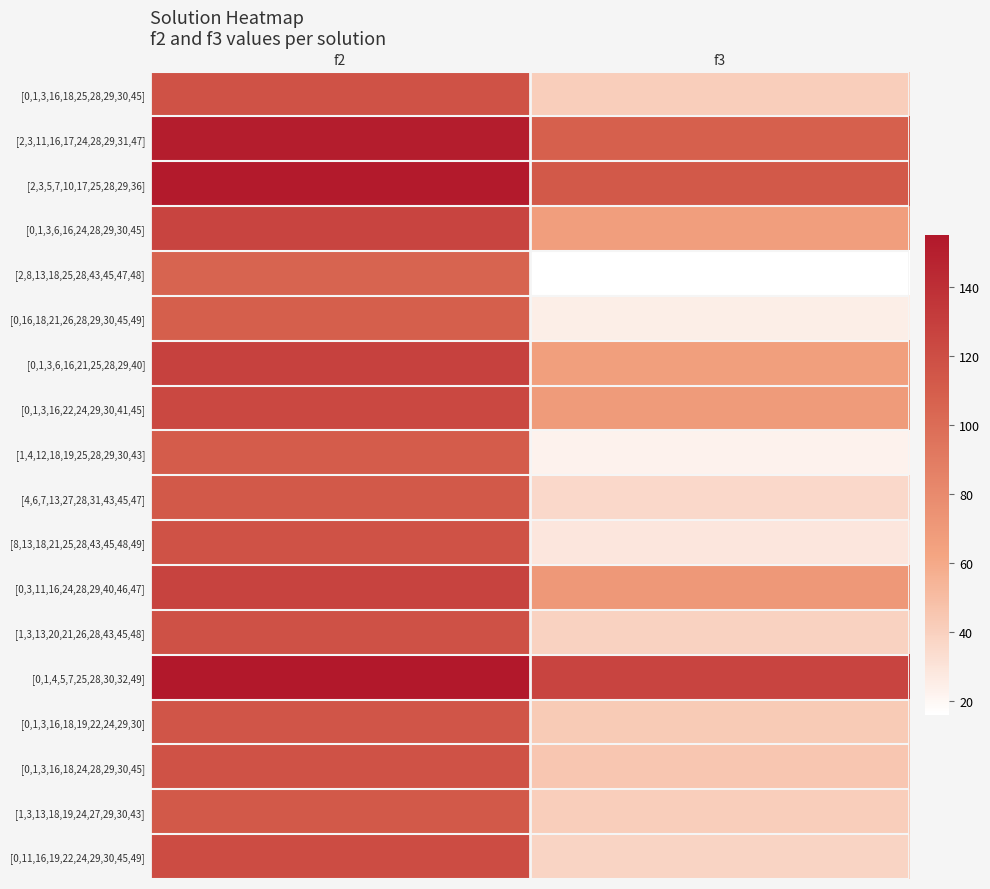

What is the maximum value shown in the chart?

155